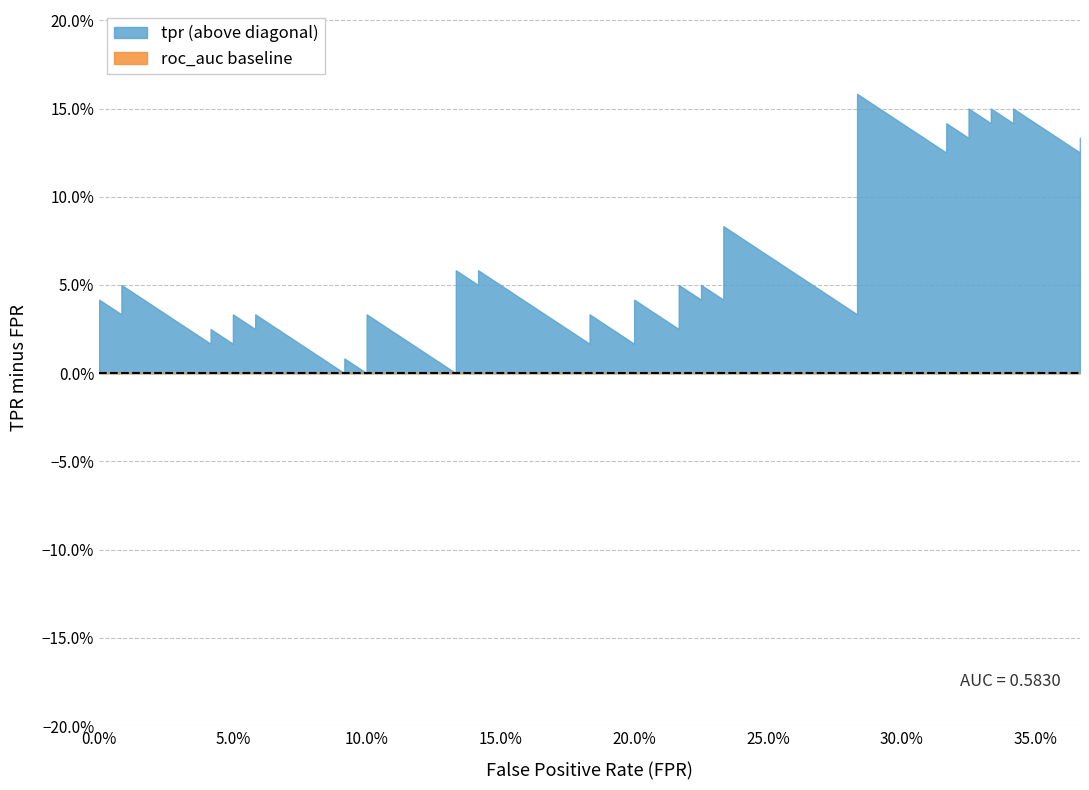

At how many categories does at least one series exceed 0?

40